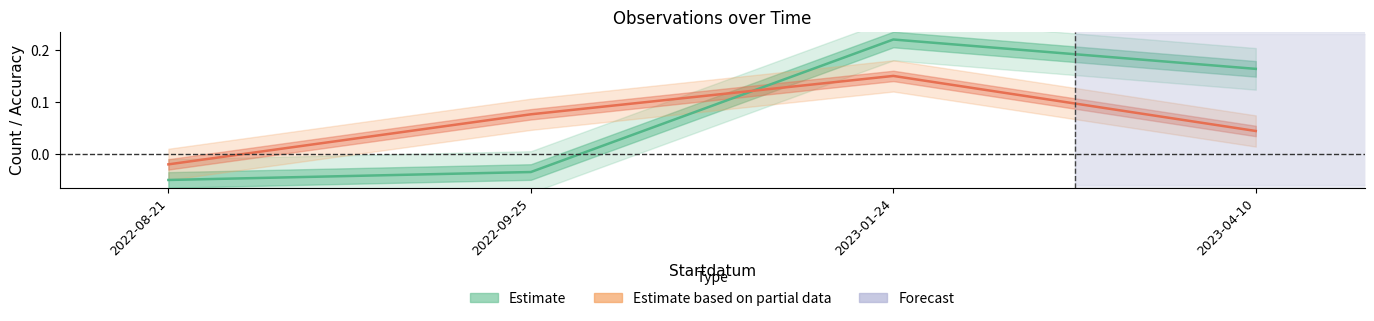

Which series has the largest total across all categories?

Estimate